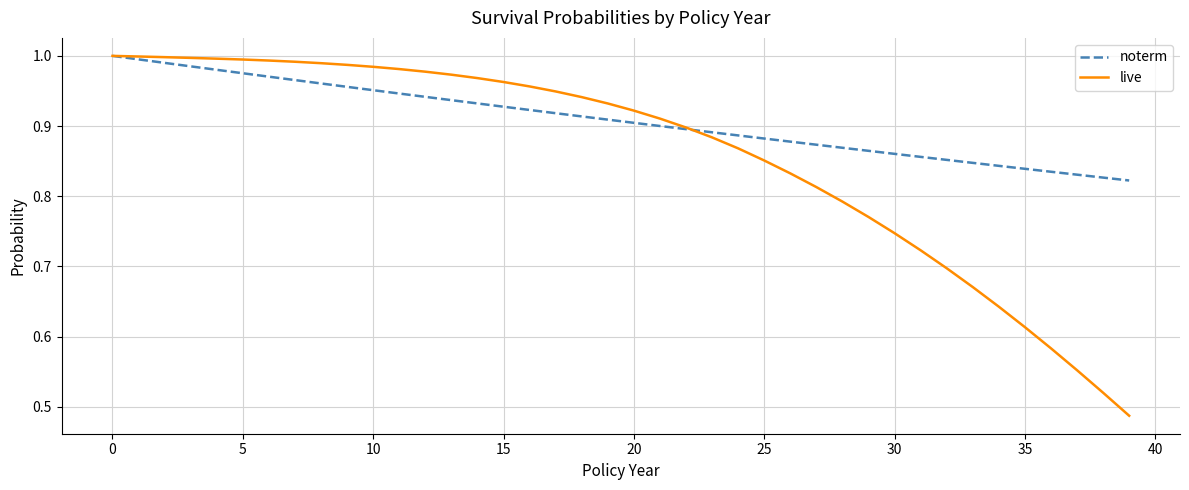

Which series has the largest total across all categories?

noterm